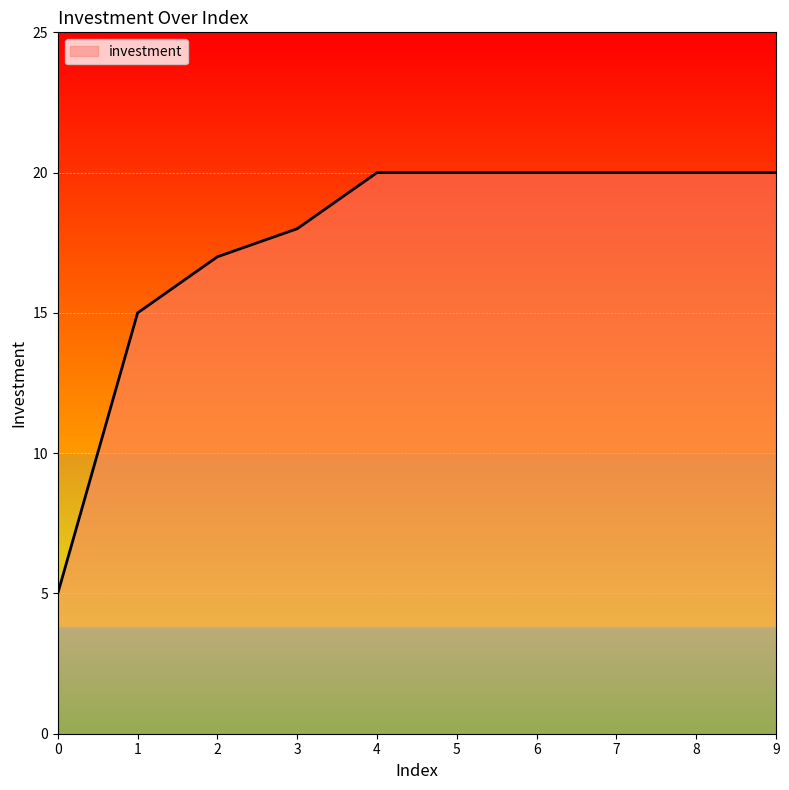

What is the approximate value at 8?

20